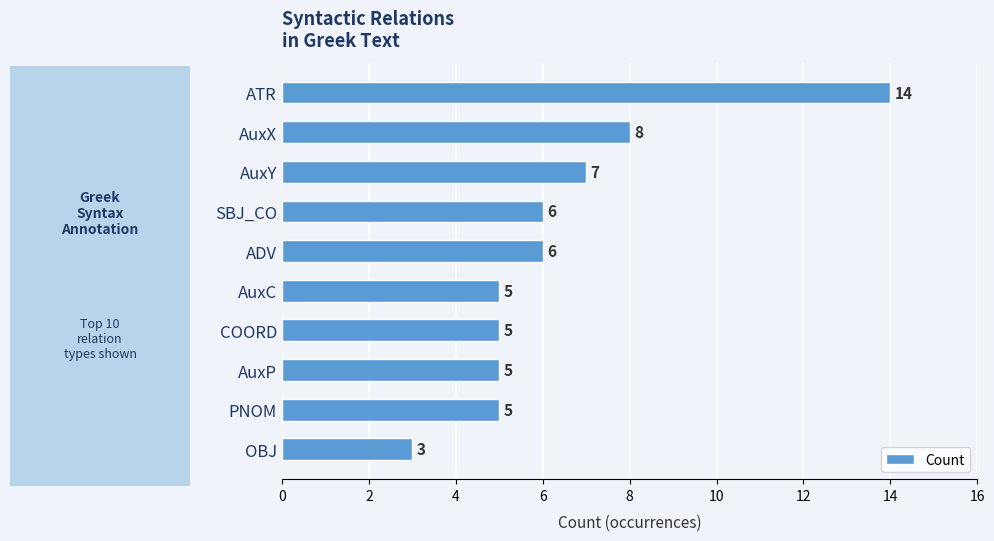

At which category does the chart reach its minimum across all series?

OBJ